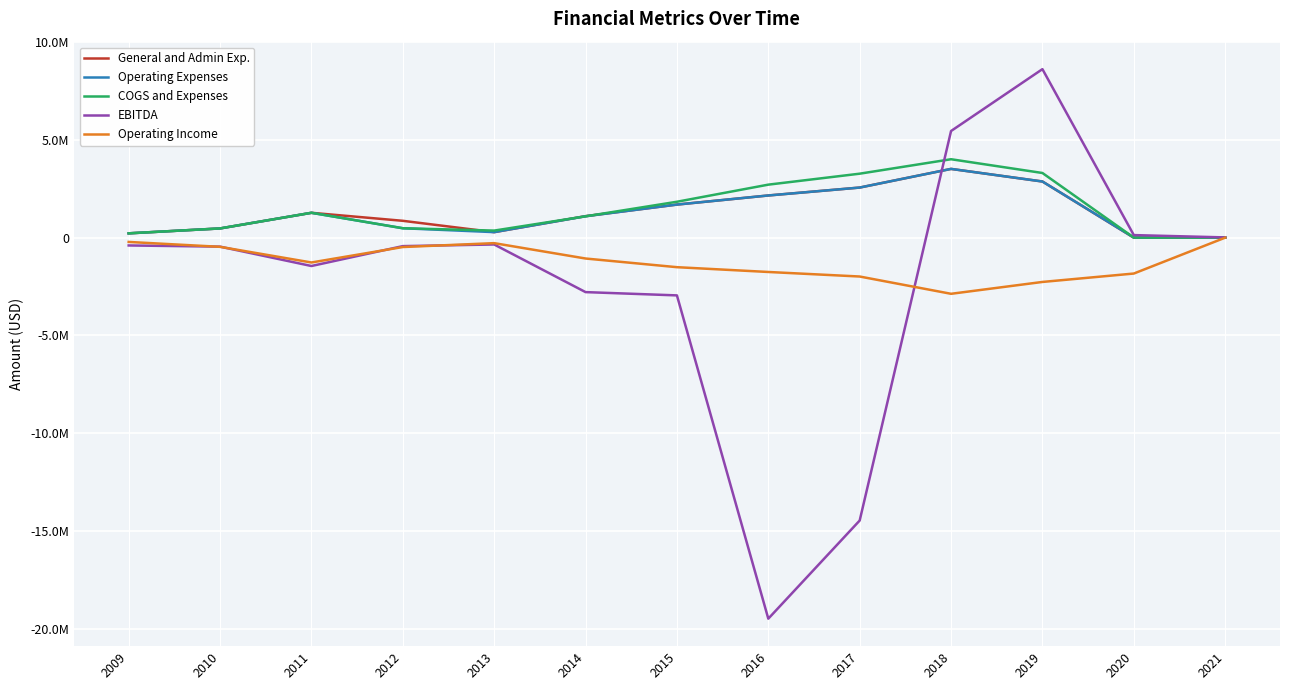

Reading right to left, extract all data points from this chart.

General and Admin Exp.: 2021=1670	2020=721	2019=2868900	2018=3513140	2017=2559230	2016=2154920	2015=1689440	2014=1098570	2013=280000	2012=860000	2011=1270000	2010=470000	2009=220000
Operating Expenses: 2021=2040	2020=2554	2019=2868899	2018=3513138	2017=2559226	2016=2154920	2015=1689440	2014=1092555	2013=281548	2012=480000	2011=1270000	2010=470000	2009=220000
COGS and Expenses: 2021=2320	2020=2865	2019=3304150	2018=4007230	2017=3268590	2016=2708210	2015=1834000	2014=1089110	2013=360000	2012=480000	2011=1270000	2010=470000	2009=220000
EBITDA: 2021=11712	2020=130033	2019=8611969	2018=5449561	2017=-14459250	2016=-19475292	2015=-2952147	2014=-2784201	2013=-350000	2012=-433583	2011=-1450000	2010=-460000	2009=-400000
Operating Income: 2021=-1430	2020=-1835122	2019=-2264883	2018=-2870627	2017=-1987267	2016=-1755358	2015=-1510080	2014=-1067066	2013=-281548	2012=-480000	2011=-1270000	2010=-470000	2009=-220000